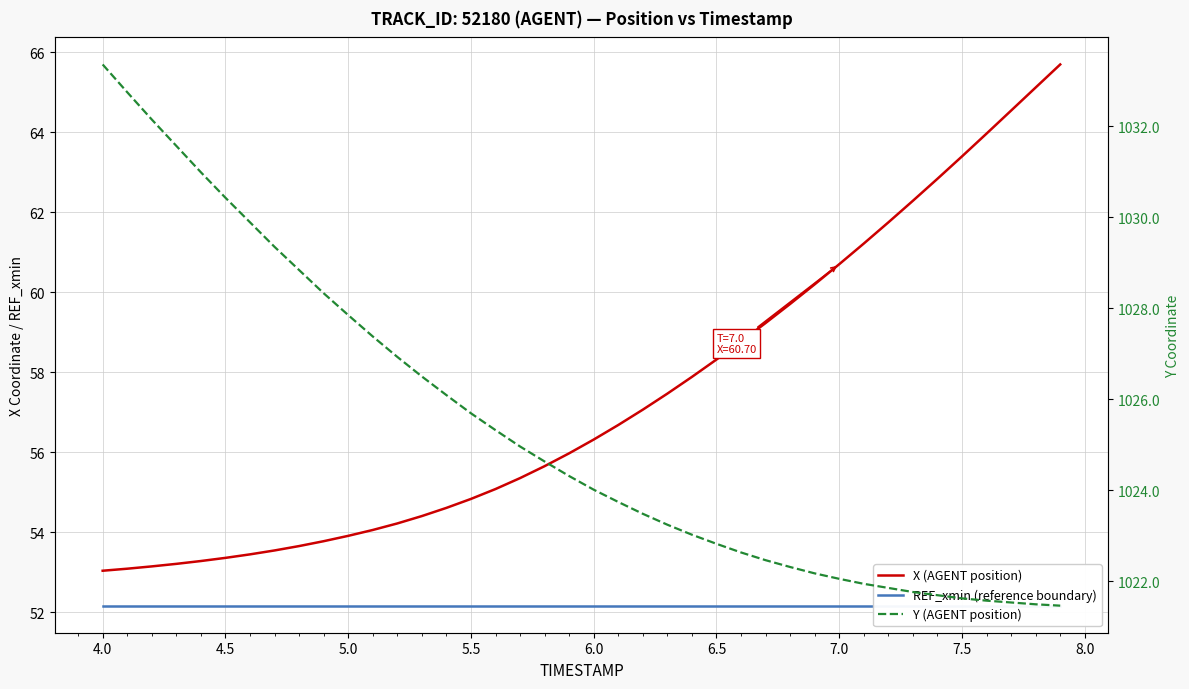

True or false: X (AGENT position) and REF_xmin (reference boundary) intersect in this chart.

False